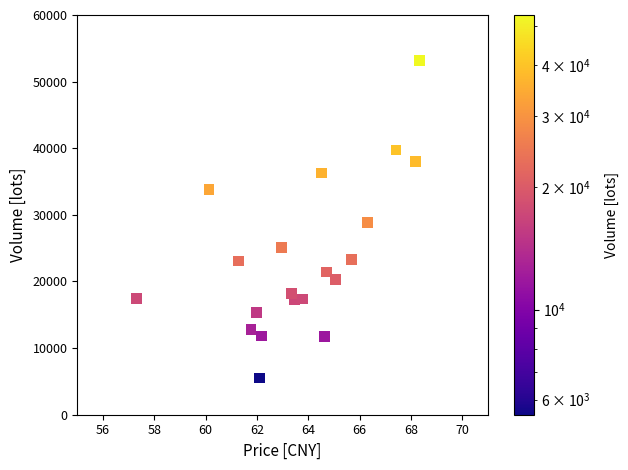

What is the range of Y values (max minus min)?

47716